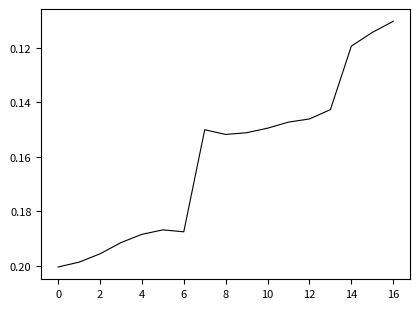

Does the chart have visible grid lines?

No